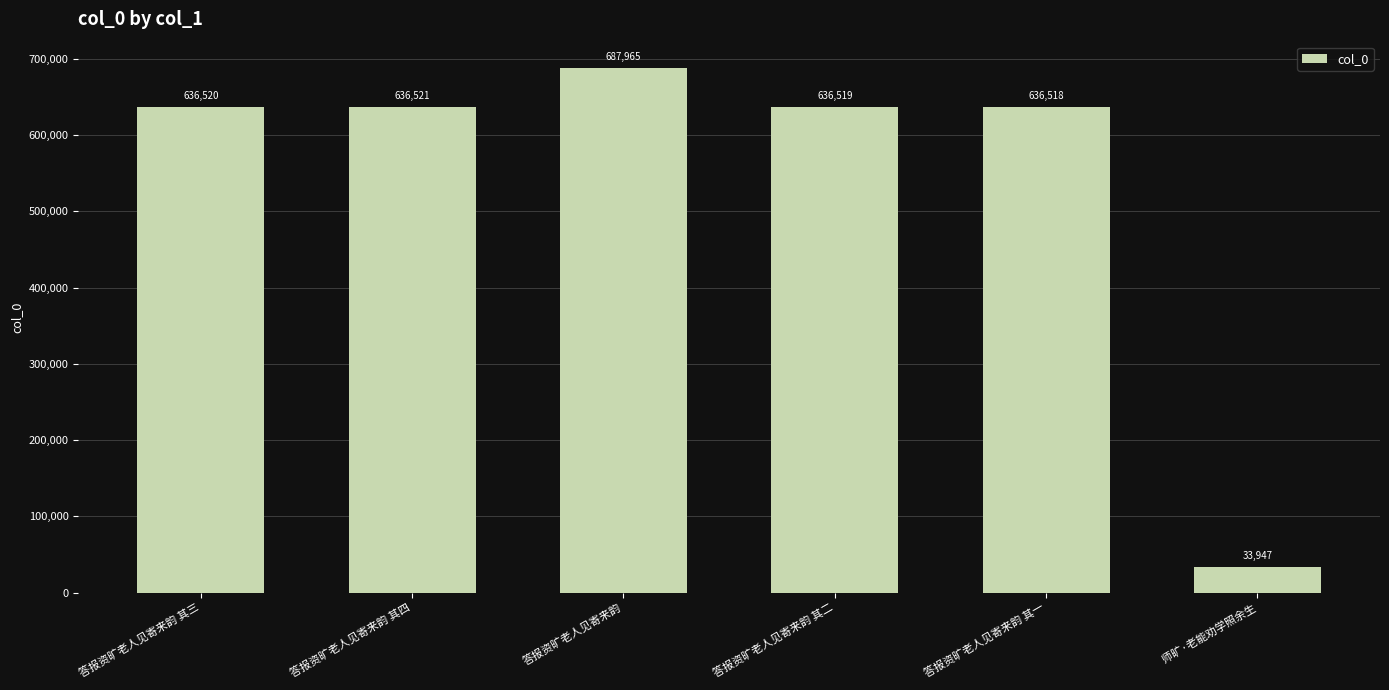

The value at 答报资旷老人见寄来韵 其四 is 1014353. True or false?

False